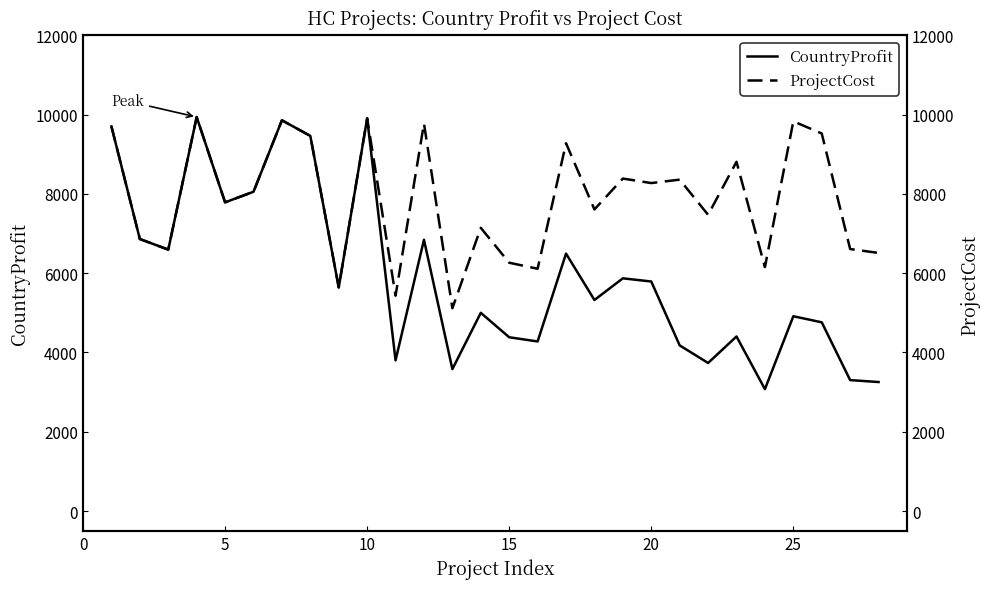

Reading left to right, list all the values displayed in this chart.

CountryProfit: 9699	6861	6594	9937	7786	8053	9855	9461	5641	9903	3802	6842	3581	5000	4384	4278	6493	5324	5870	5790	4179	3736	4404	3076	4914	4761	3304	3255
ProjectCost: 9699	6861	6594	9937	7786	8053	9855	9461	5641	9903	5432	9775	5116	7143	6263	6112	9276	7607	8386	8272	8359	7472	8809	6153	9829	9522	6609	6510